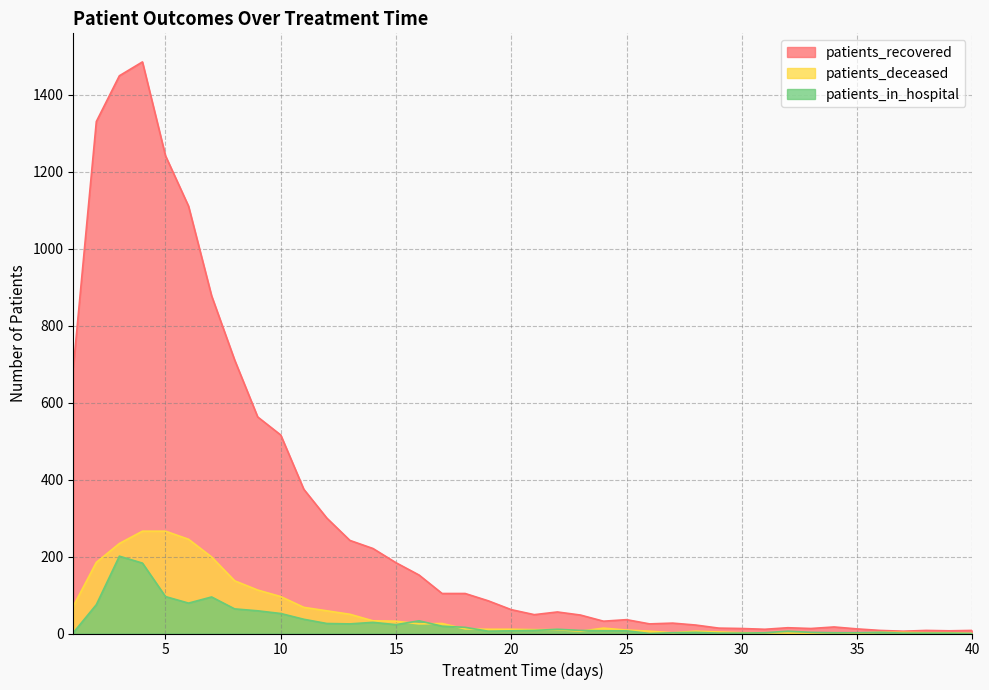

What is the sum of all patients_deceased values?

2225